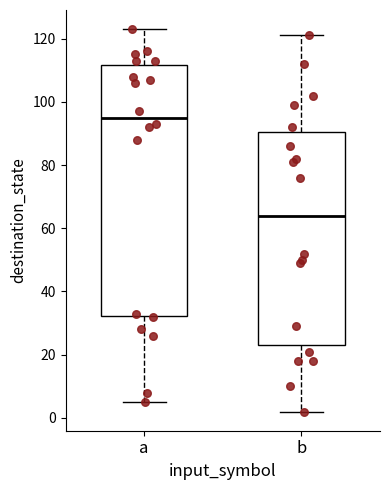

Comparing the boxes themselves (not the whiskers), which one is the tallest?

a